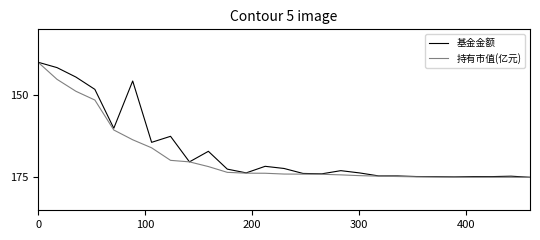

What is the maximum value for 持有市值(亿元)?

175.0